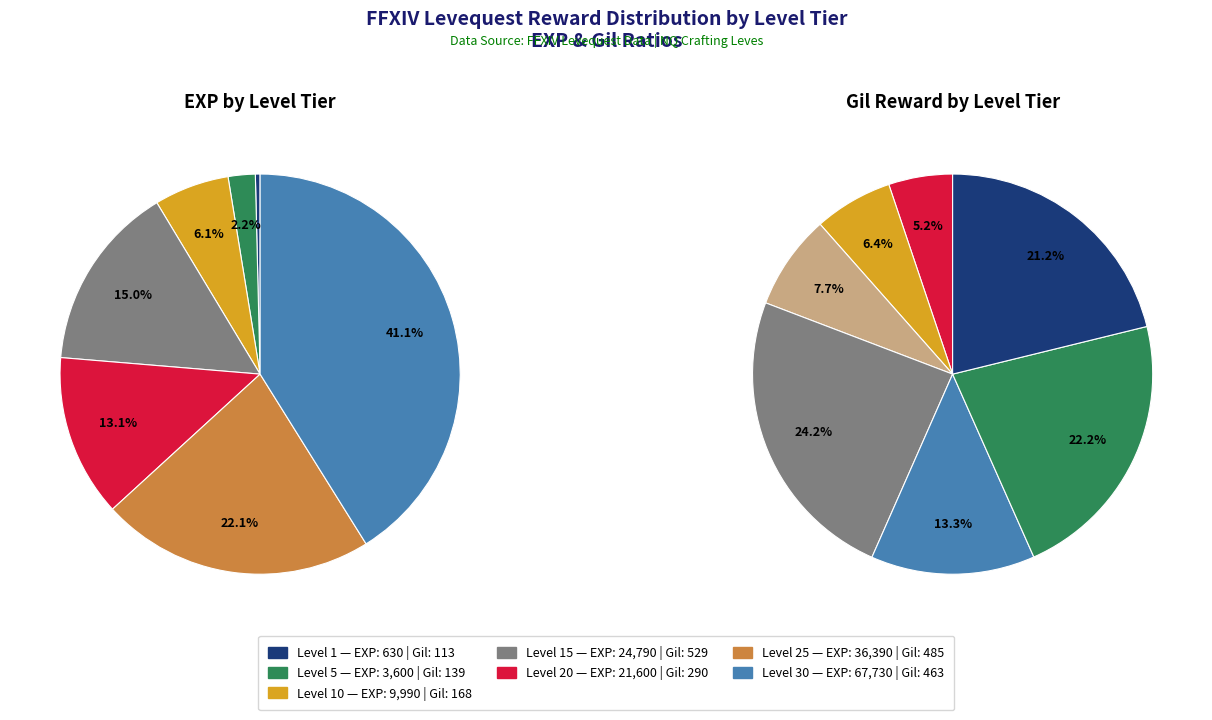

True or false: Level 1 accounts for 0% of the total.

True